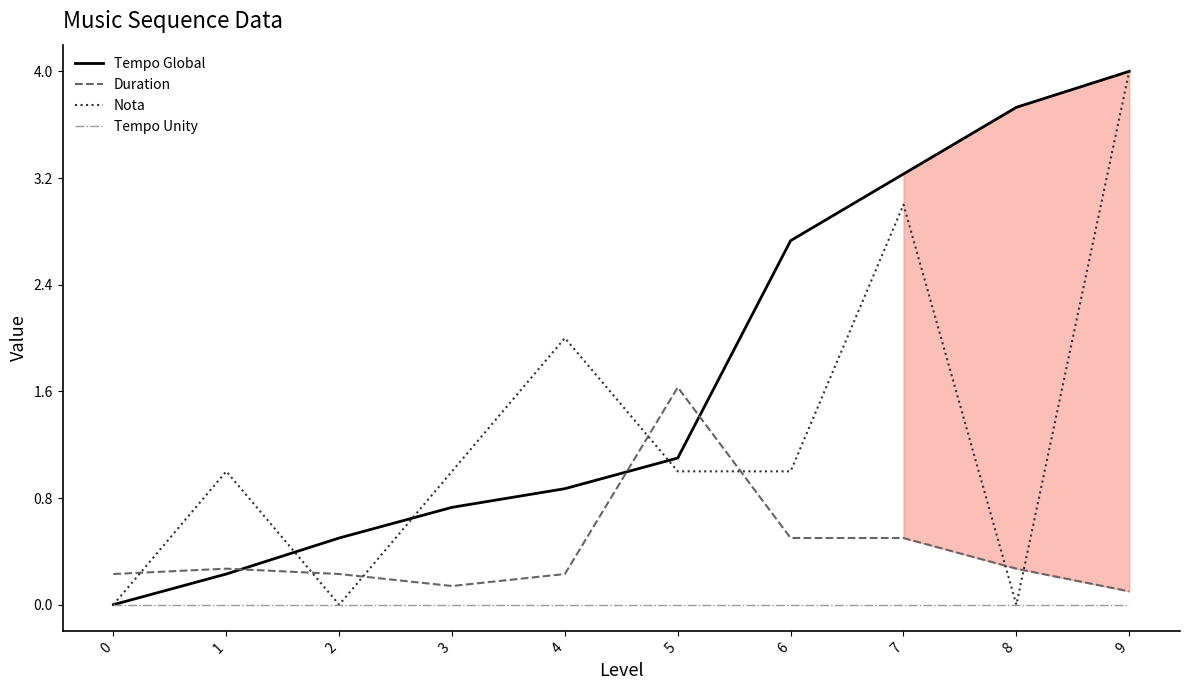

True or false: Nota and Duration intersect in this chart.

True